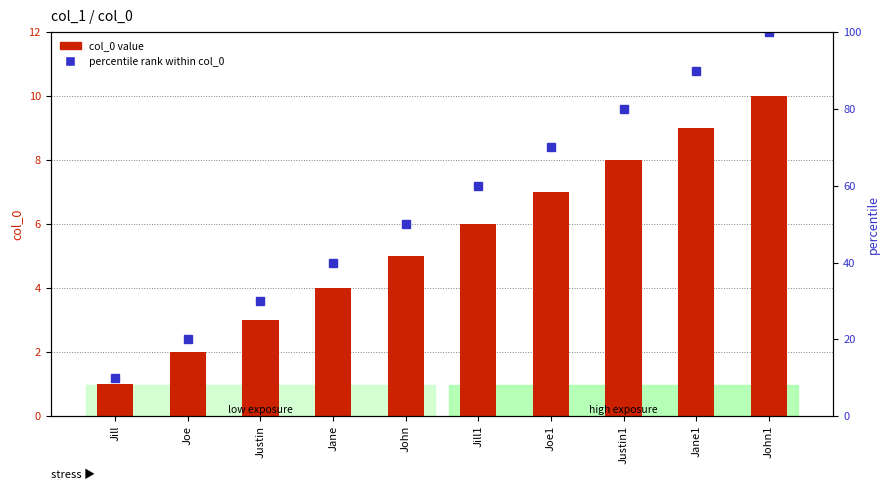

What is the average value of the col_0 value series?

6